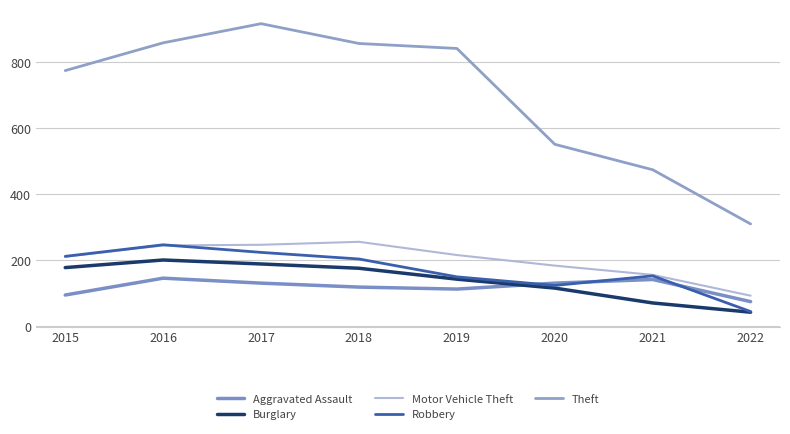

Rank the categories by Burglary value from lowest to highest.

2022, 2021, 2020, 2019, 2018, 2015, 2017, 2016